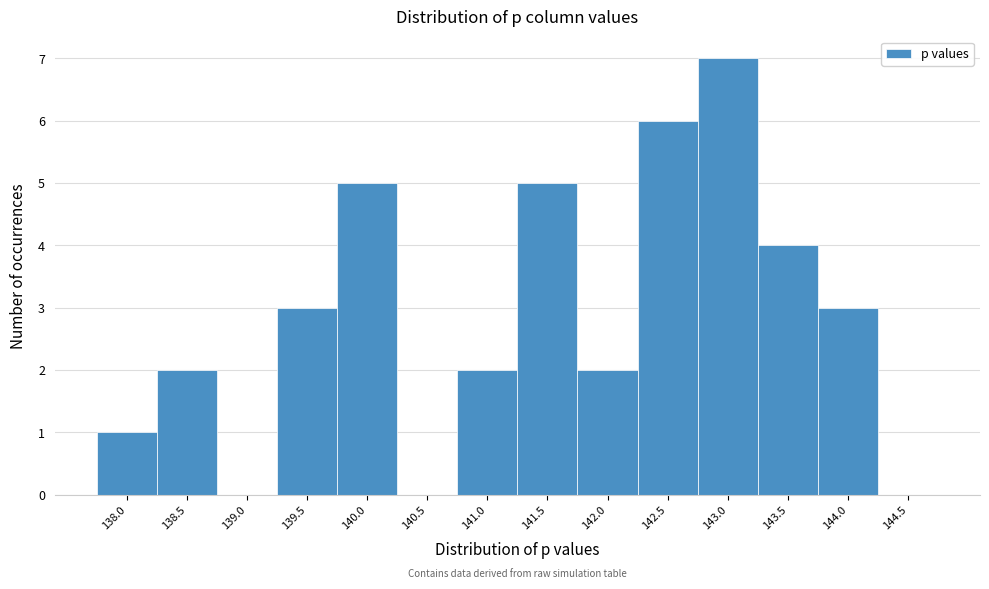

Reading left to right, list all the values displayed in this chart.

138.0=1	138.5=2	139.0=0	139.5=3	140.0=5	140.5=0	141.0=2	141.5=5	142.0=2	142.5=6	143.0=7	143.5=4	144.0=3	144.5=0